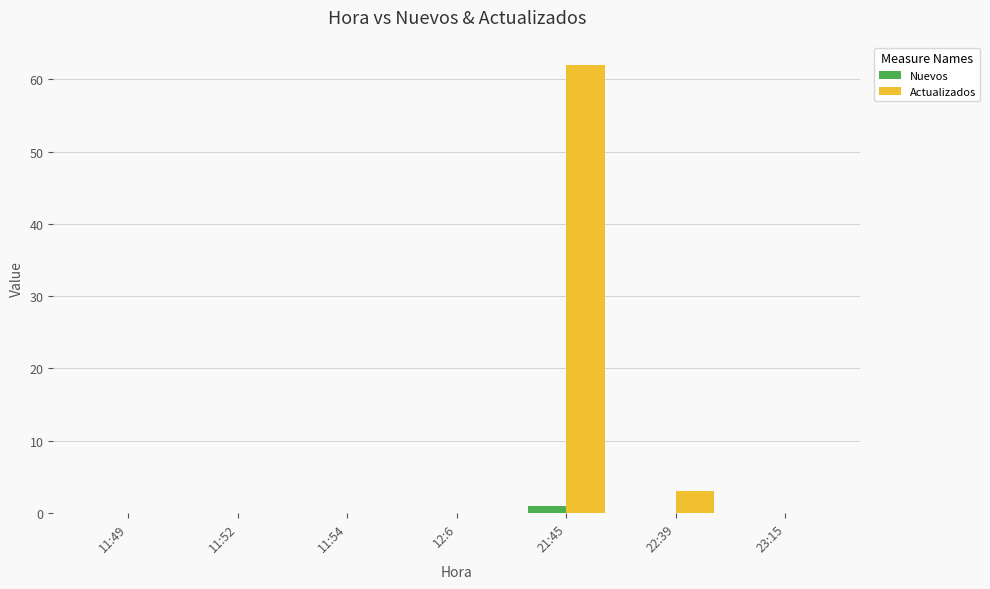

What is the total value across all series at 22:39?

3